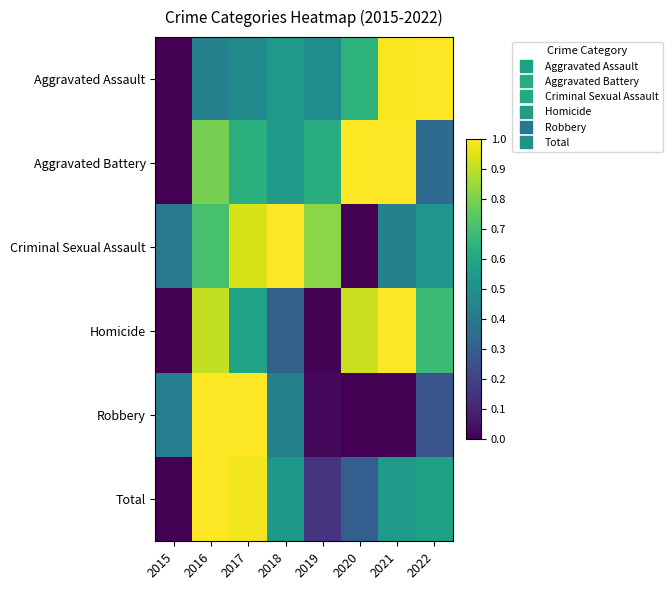

Reading left to right, transcribe all the data shown in this chart.

Aggravated Assault: 2015=0.0	2016=0.4	2017=0.5	2018=0.5	2019=0.5	2020=0.6	2021=1.0	2022=1.0
Aggravated Battery: 2015=0.0	2016=0.8	2017=0.6	2018=0.5	2019=0.6	2020=1.0	2021=1.0	2022=0.3
Criminal Sexual Assault: 2015=0.4	2016=0.7	2017=0.9	2018=1.0	2019=0.8	2020=0.0	2021=0.4	2022=0.5
Homicide: 2015=0.0	2016=0.9	2017=0.6	2018=0.3	2019=0.0	2020=0.9	2021=1.0	2022=0.7
Robbery: 2015=0.4	2016=1.0	2017=1.0	2018=0.4	2019=0.0	2020=0.0	2021=0.0	2022=0.3
Total: 2015=0.0	2016=1.0	2017=1.0	2018=0.5	2019=0.2	2020=0.3	2021=0.5	2022=0.6